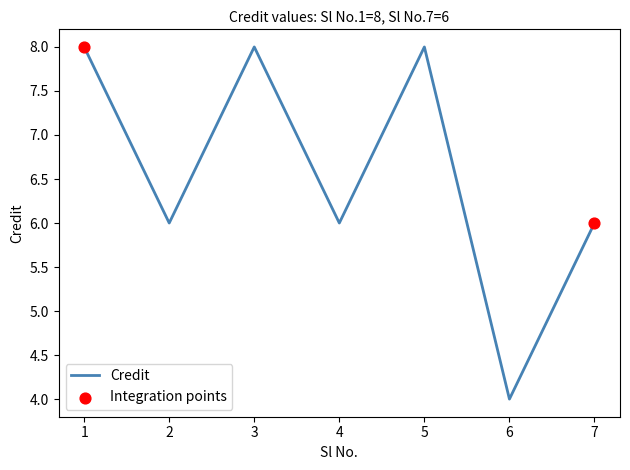

What is the change in value from 4 to 5?

+2